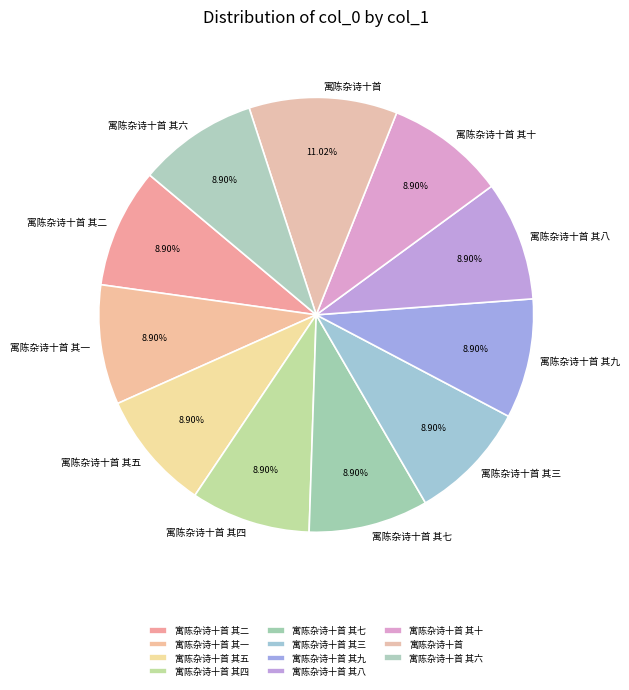

What is the largest slice in the pie chart?

寓陈杂诗十首